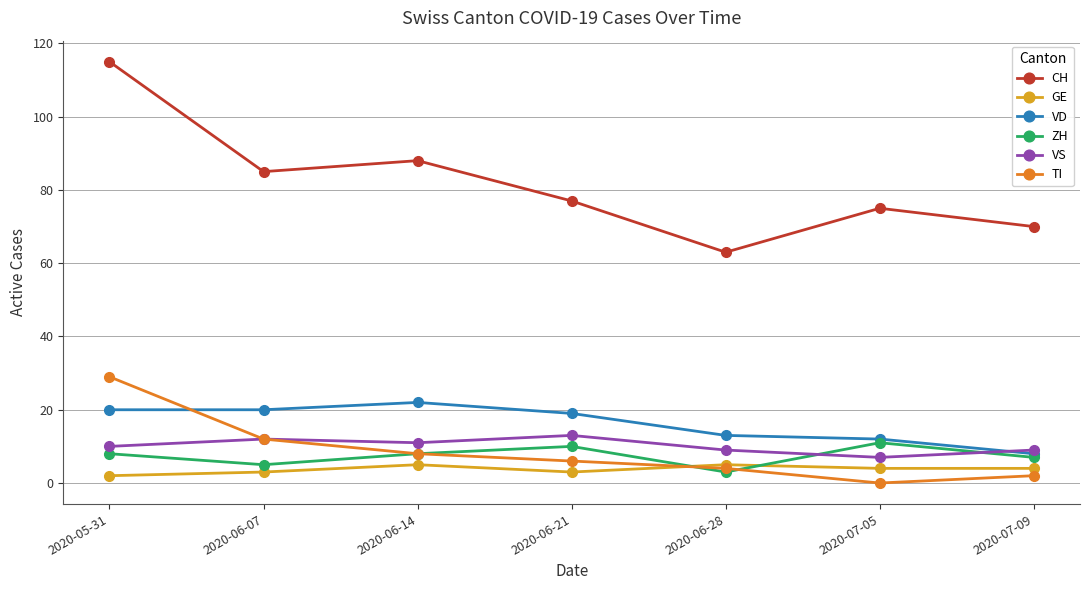

How many interior local valleys does the TI series have?

1